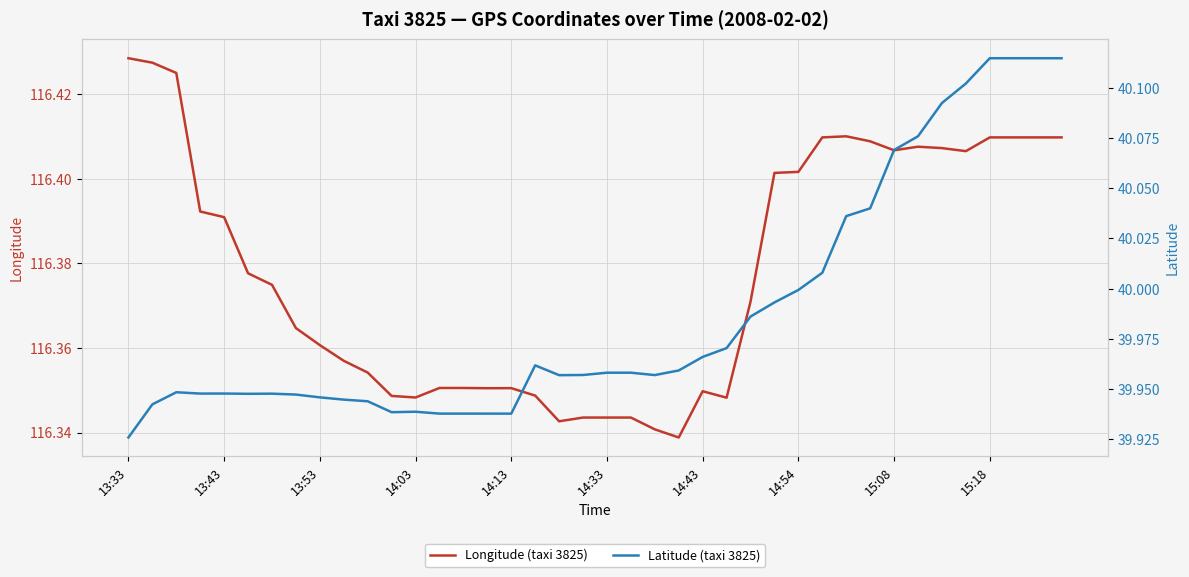

True or false: Longitude (taxi 3825) has a value of 55.2 at 14:54.

False